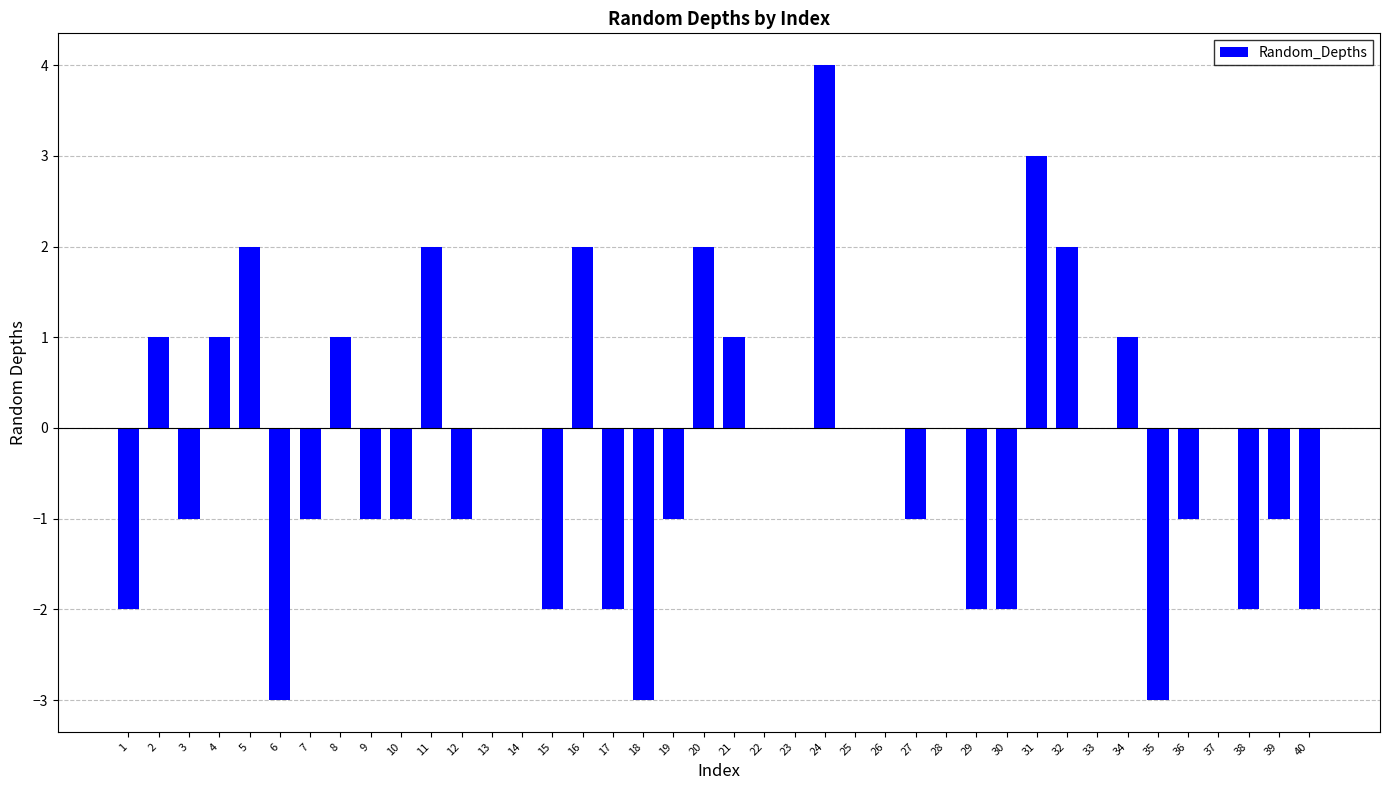

Which has a higher value, 40 or 6?

40